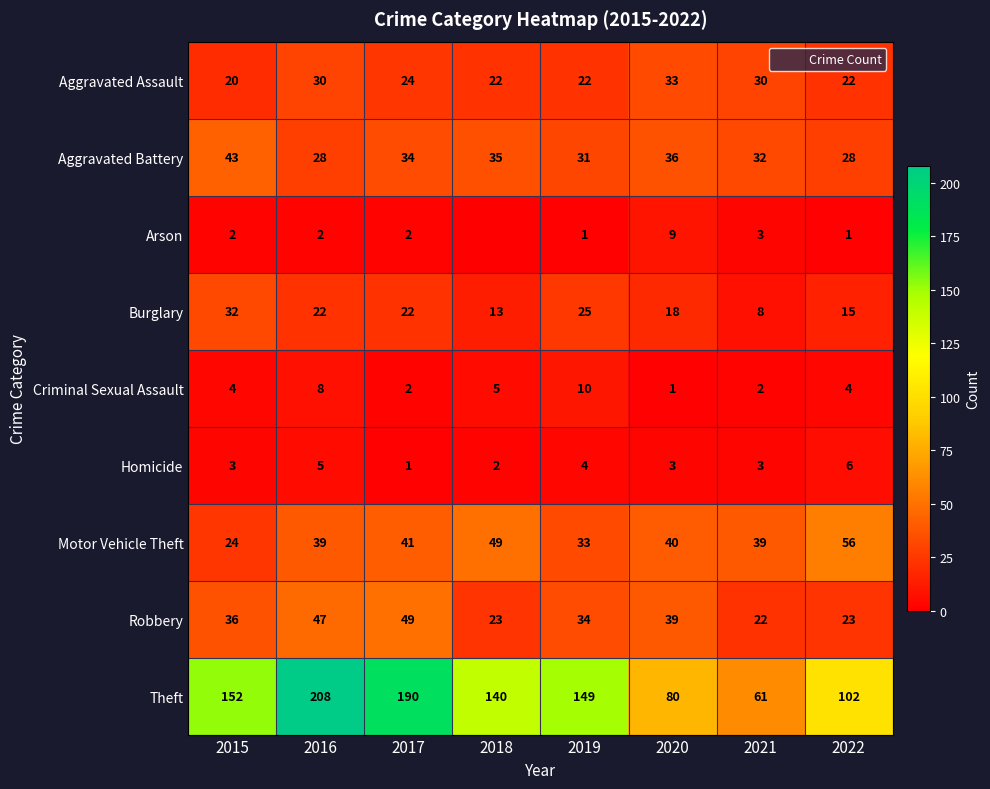

Where is Robbery nearest to the value 35?

2015